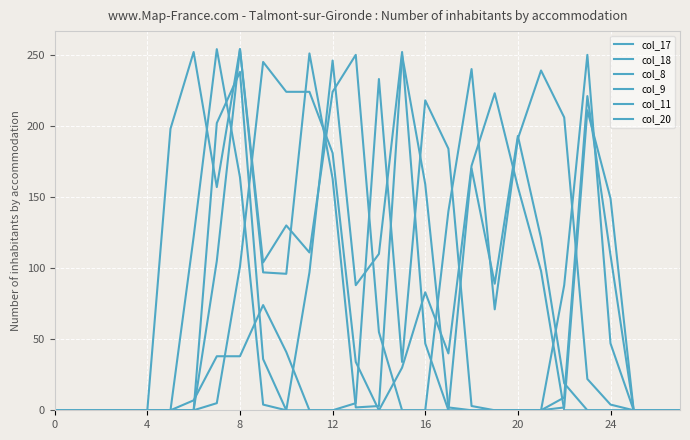

Does the chart display data point markers on the line(s)?

No